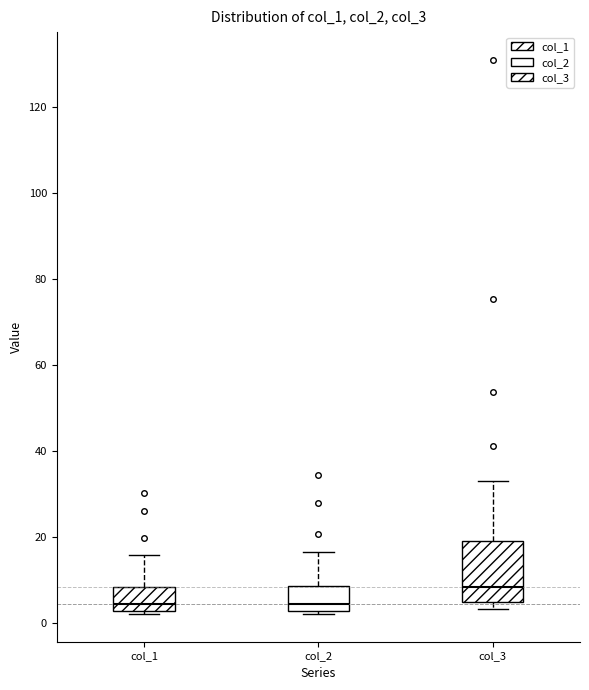

Reading left to right, transcribe this box plot: for each box, give where its median line is, the range the box spans, and where its two whiskers end, as read against the y-axis. The values are not printed on the chart, so give them approximately, as read against the axis.

col_1: median 4, box 2 to 8, whiskers 2 (just below the box's lower edge) to 16
col_2: median 4, box 2 to 8, whiskers 2 (just below the box's lower edge) to 16
col_3: median 8, box 4 to 18, whiskers 4 (just below the box's lower edge) to 32